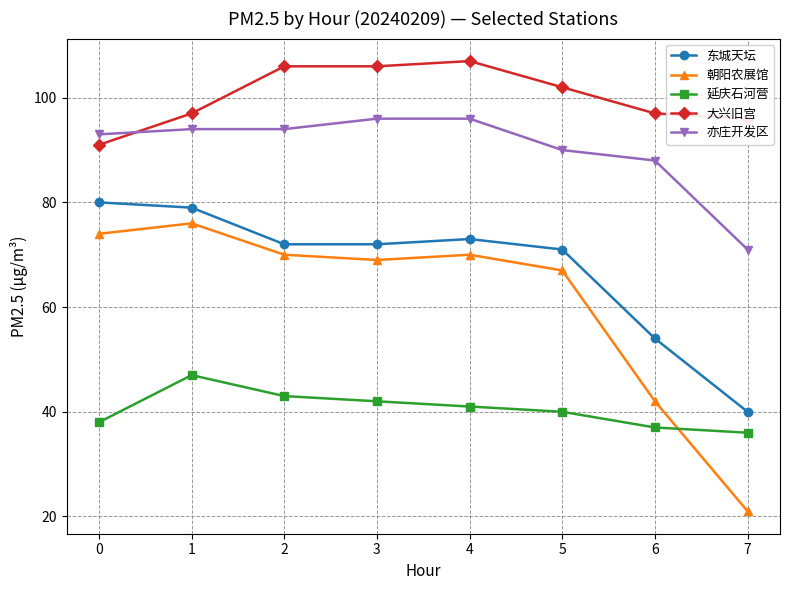

Is it true that 延庆石河营 equals 38 at 0?

True